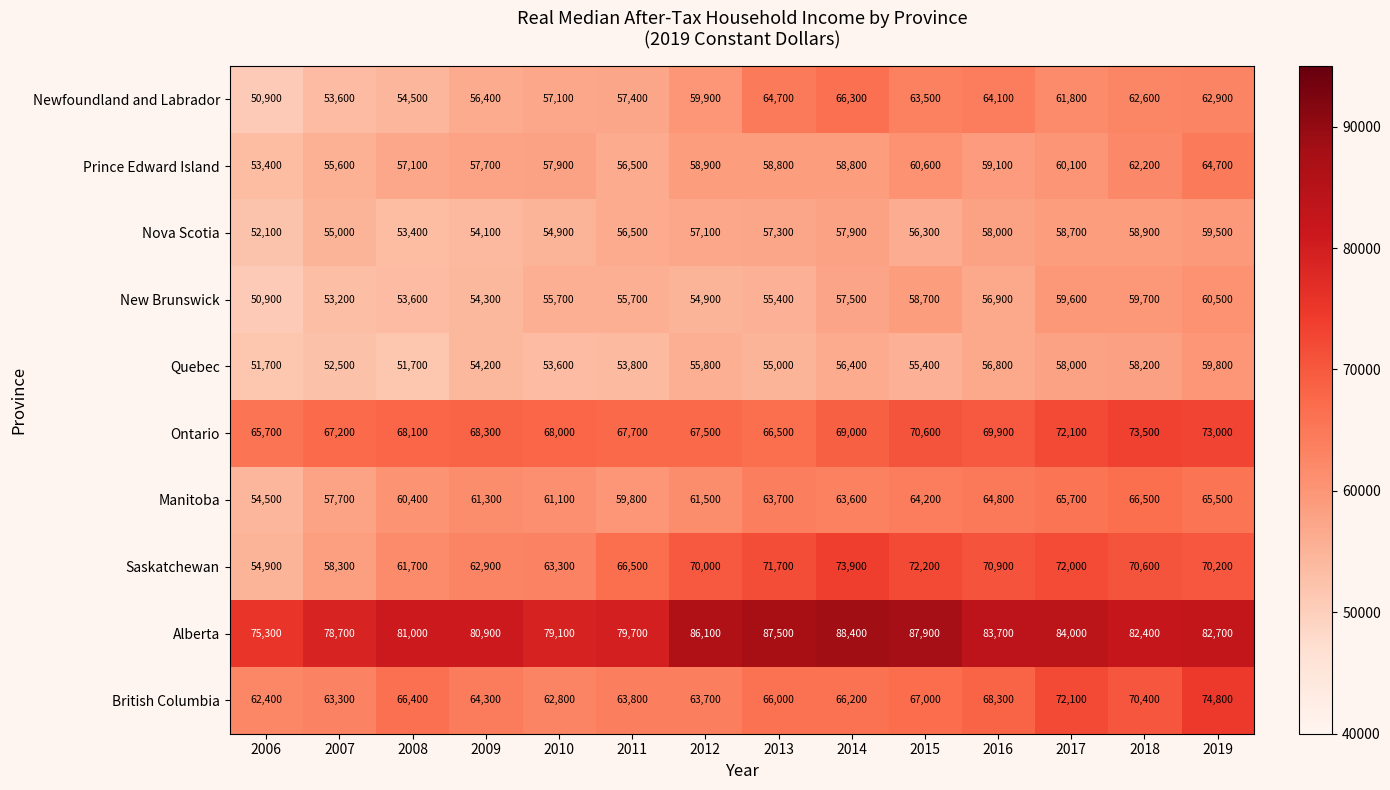

At which category is the sum across all series the highest?

2019